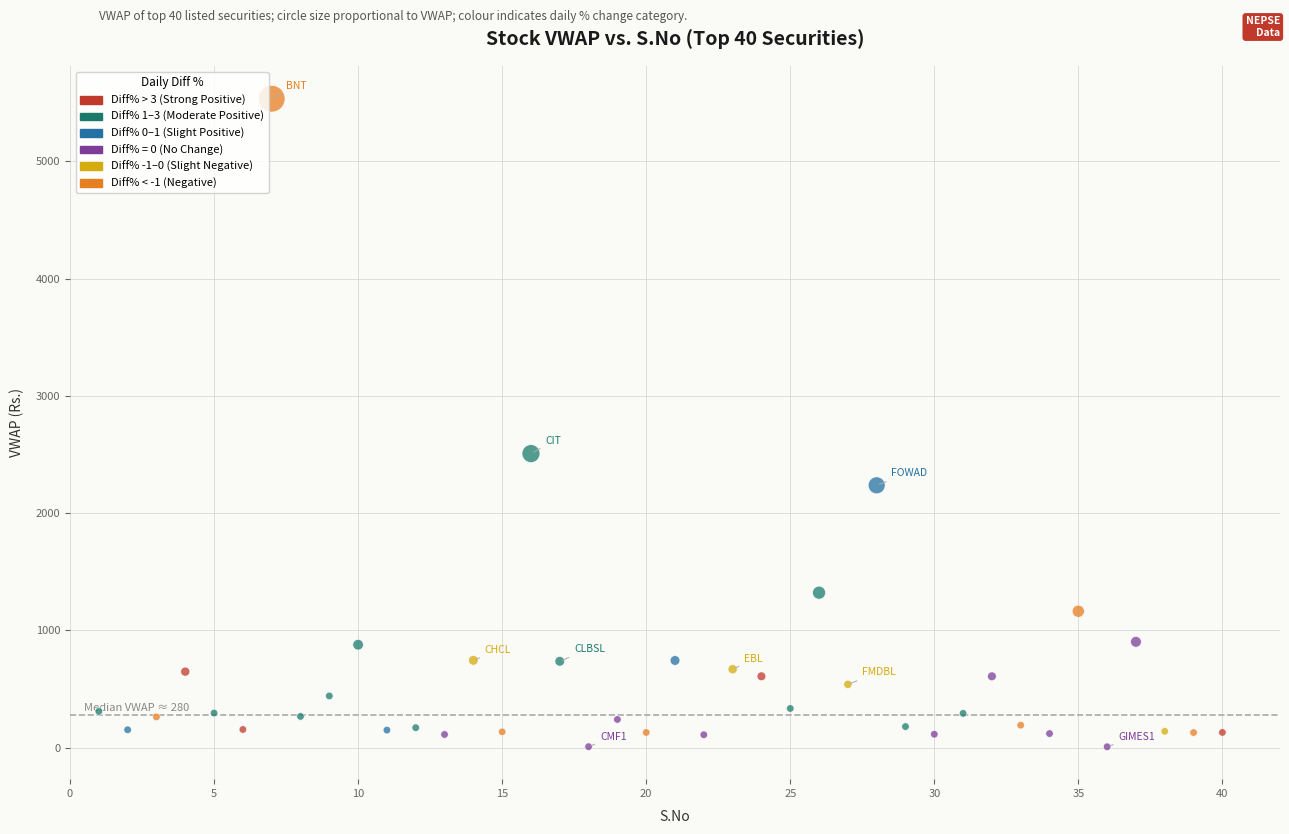

What is the range of X values (max minus min)?

39.0